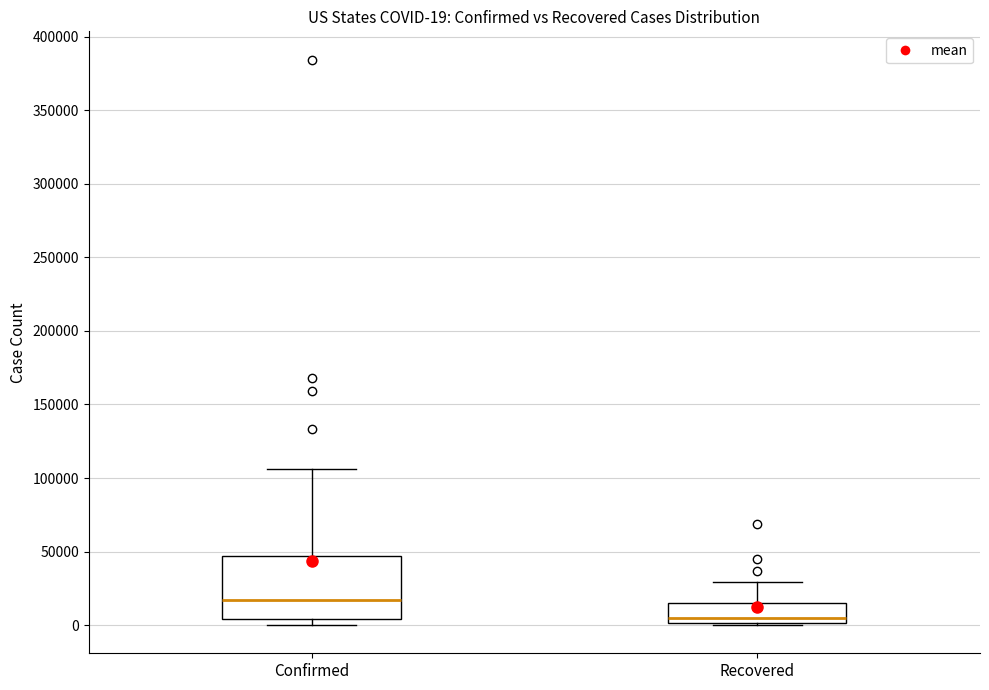

Which box's median line is the lowest?

Recovered